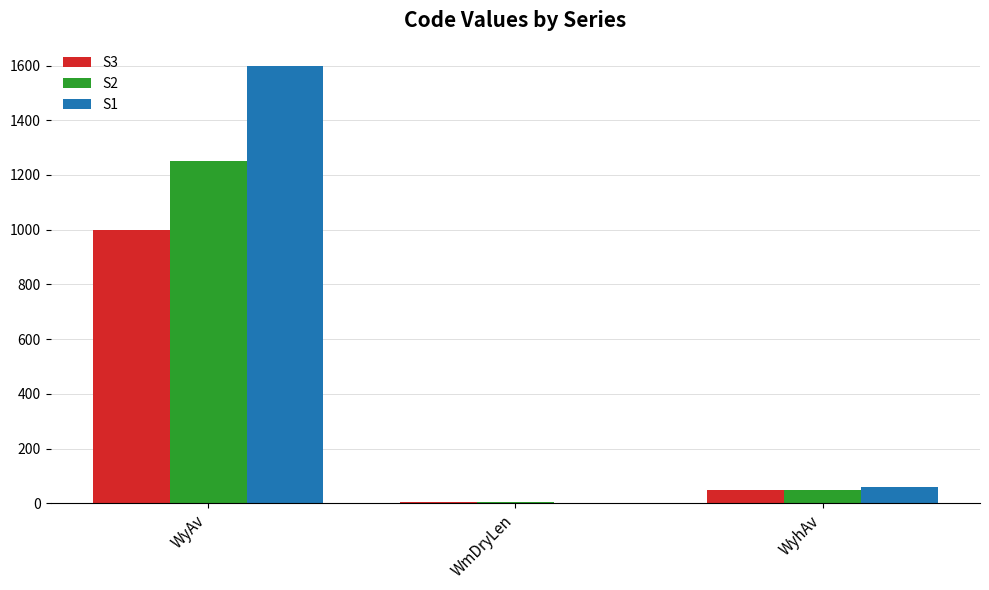

True or false: S2 has a value of 1250.0 at WyAv.

True